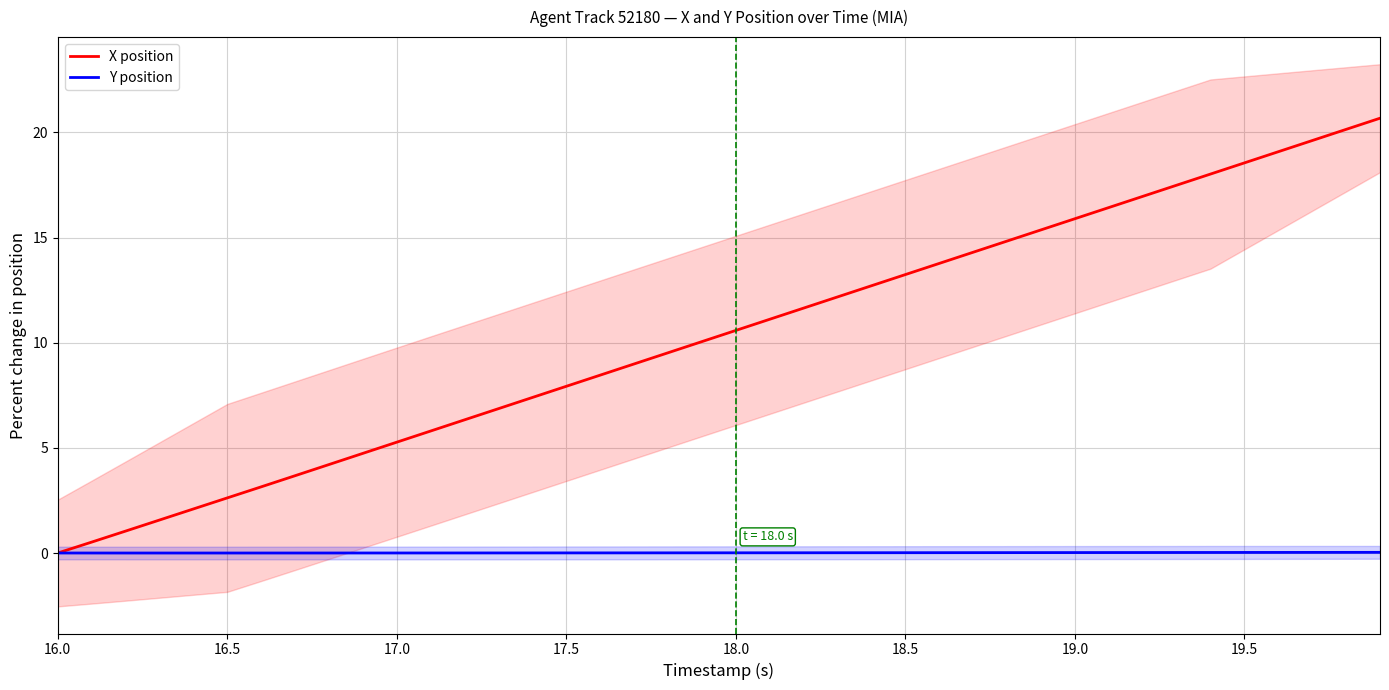

What is the maximum value shown in the chart?

20.7